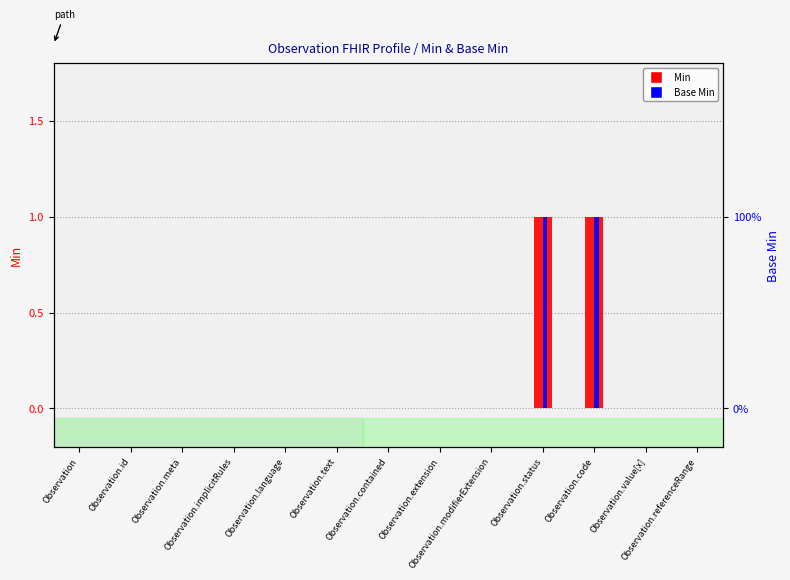

How many bars are there in total?

26